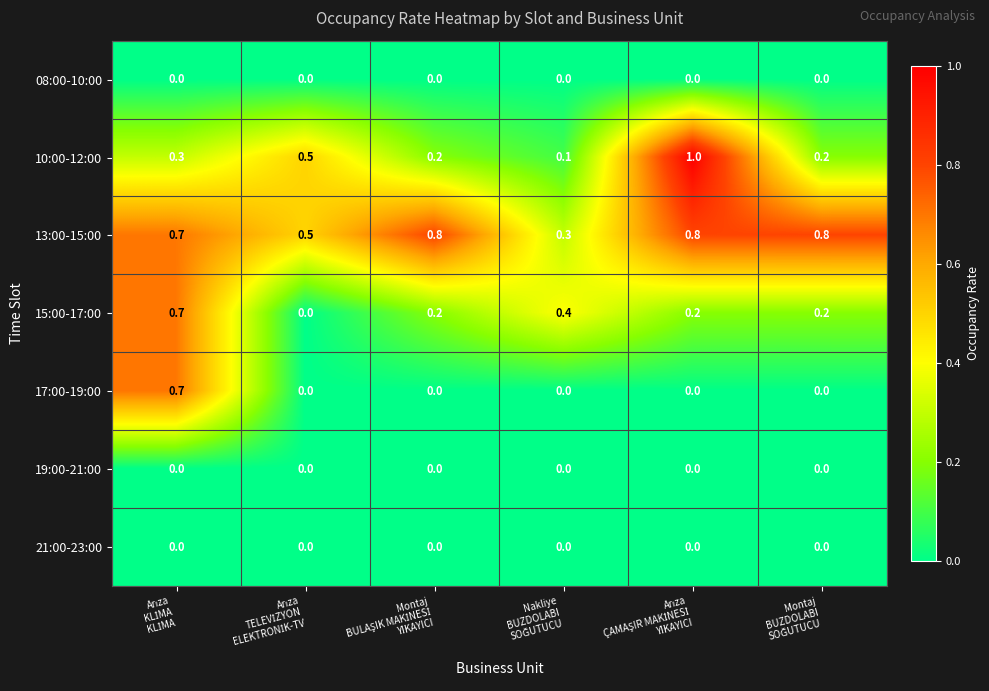

How many 13:00-15:00 values are between 0 and 1?

6